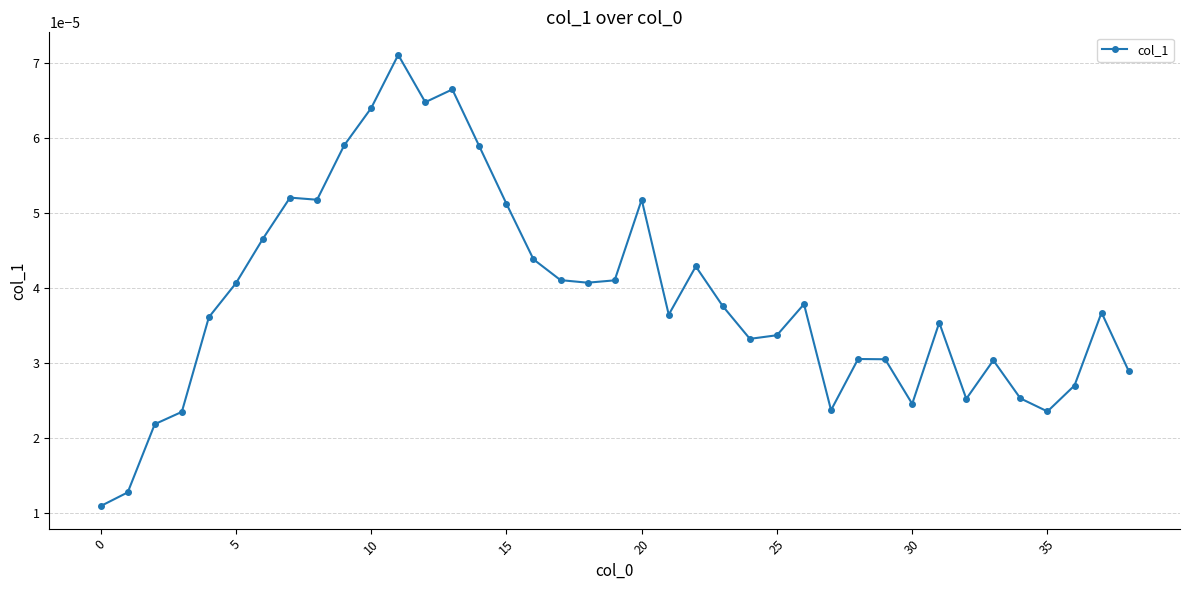

True or false: there are more than 1 points higher than both neighbors.

True